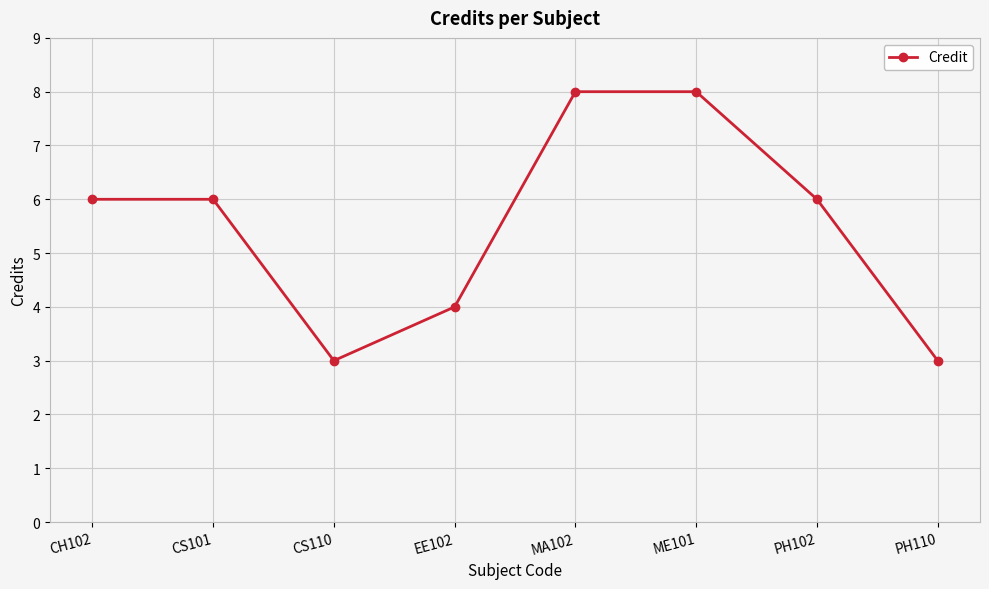

How many distinct data groups are displayed?

1